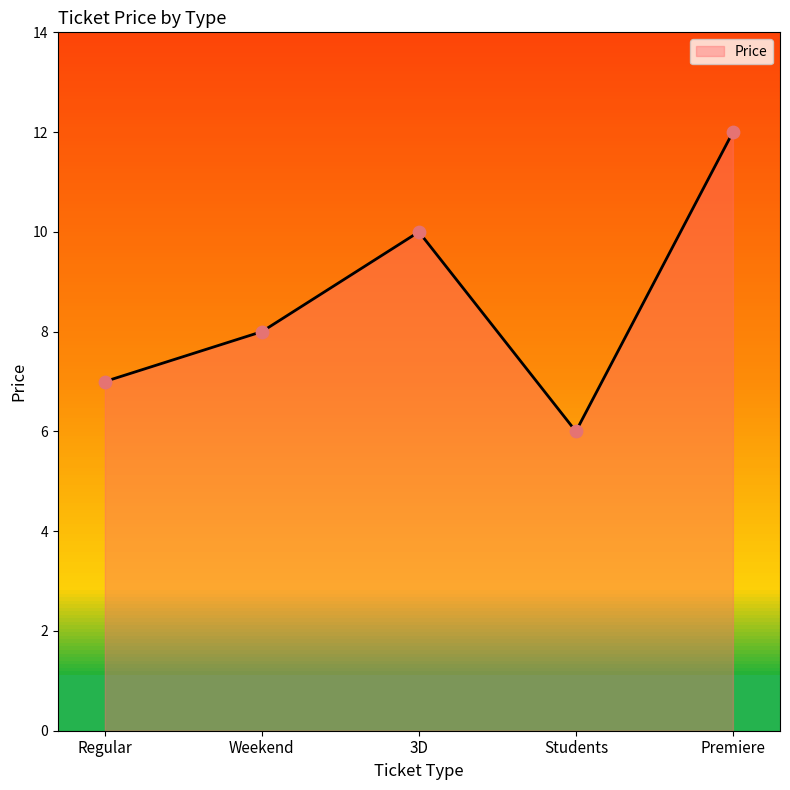

What is the ratio of the value at Premiere to the value at 3D?

1.2